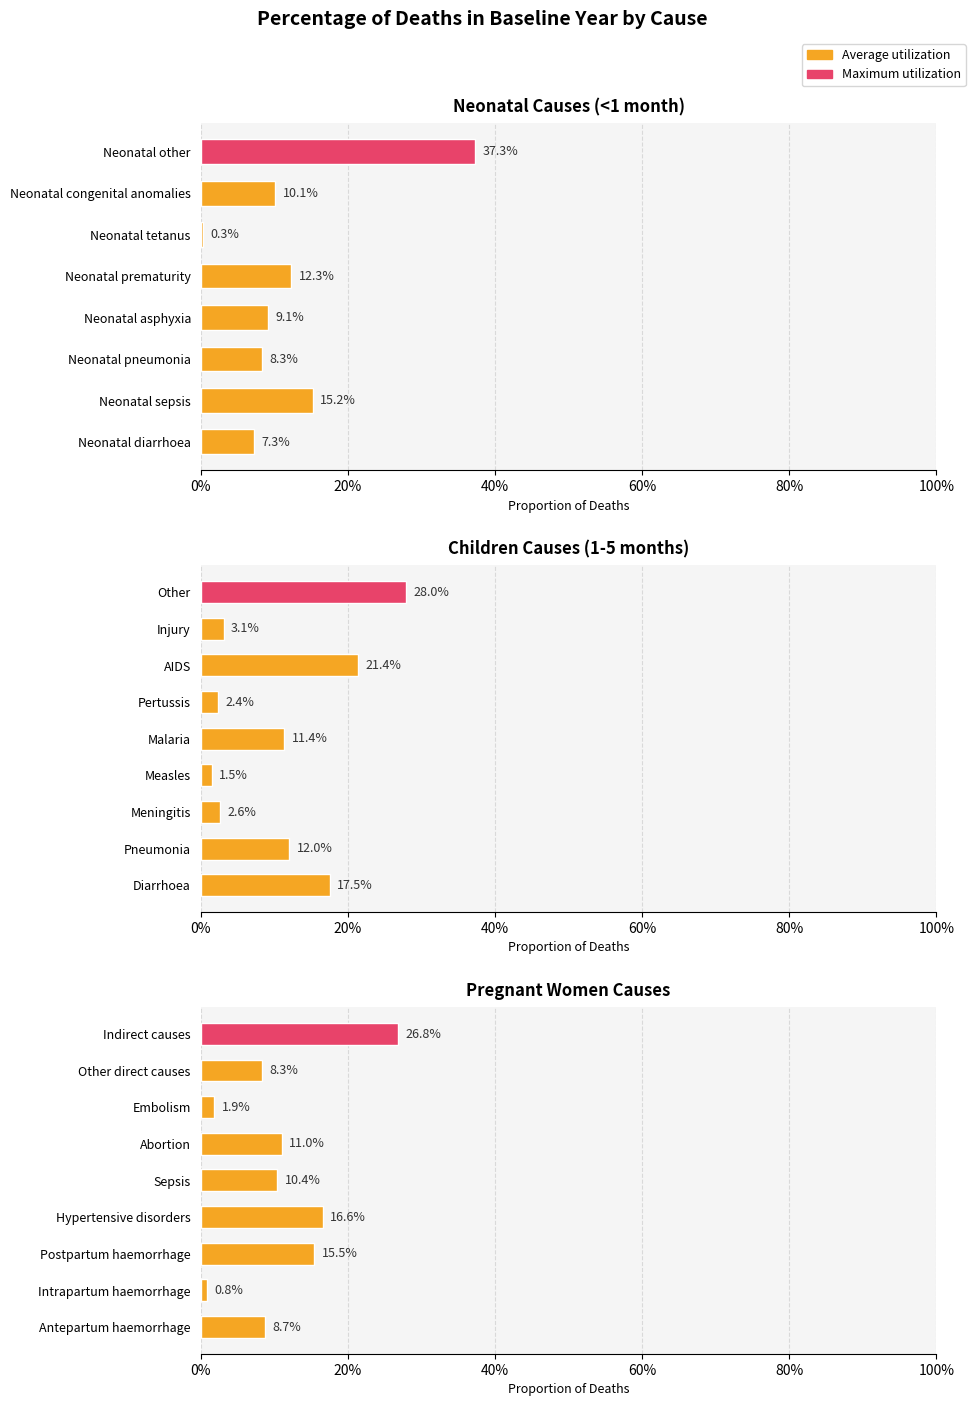

The chart shows a value of 0.2 at Hypertensive disorders. True or false?

True